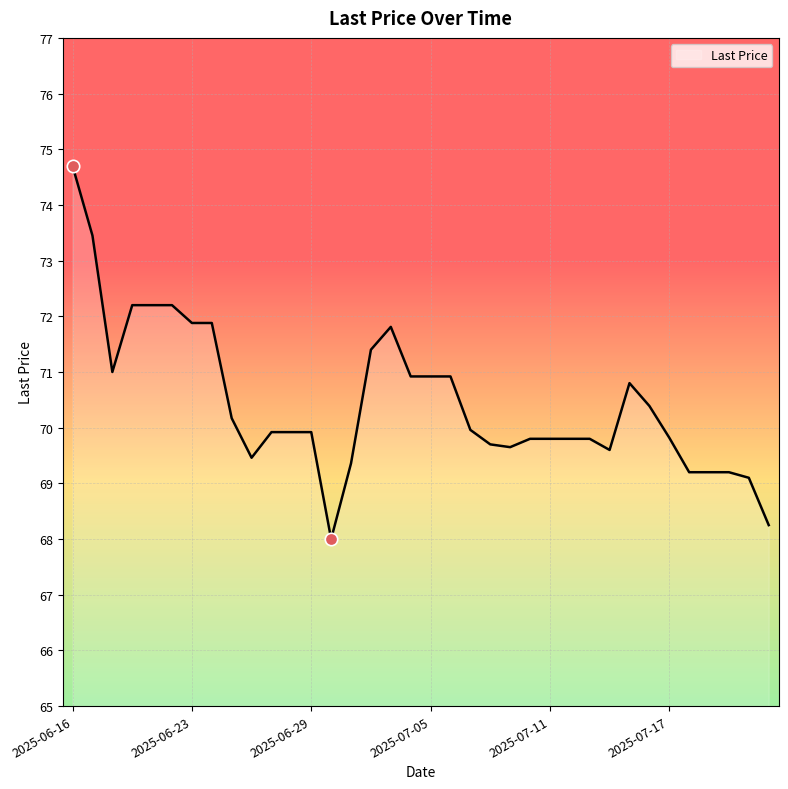

What is the difference between the maximum and minimum values?

6.7